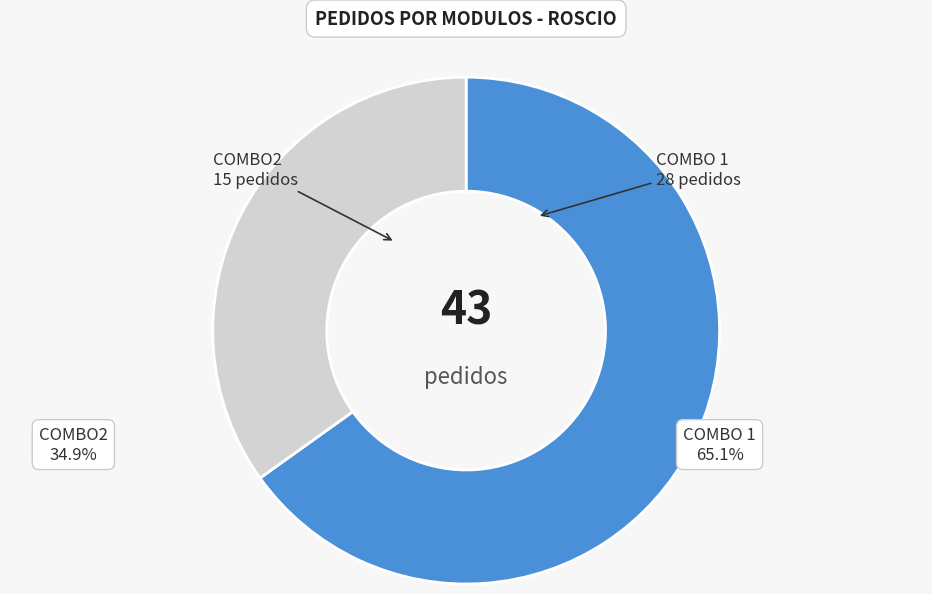

Which category has the biggest portion of the pie?

COMBO 1